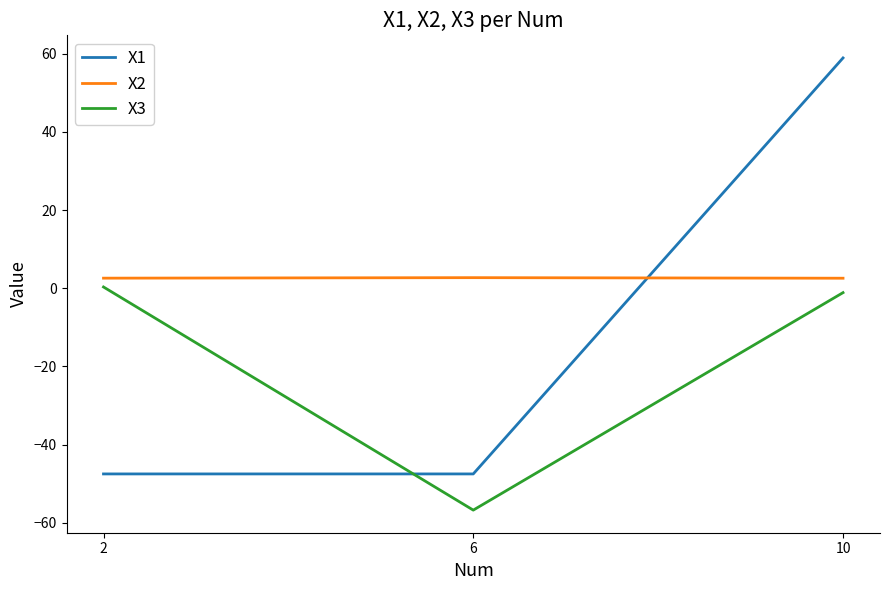

Is the value of X2 at 2 greater than the value of X1 at 2?

Yes